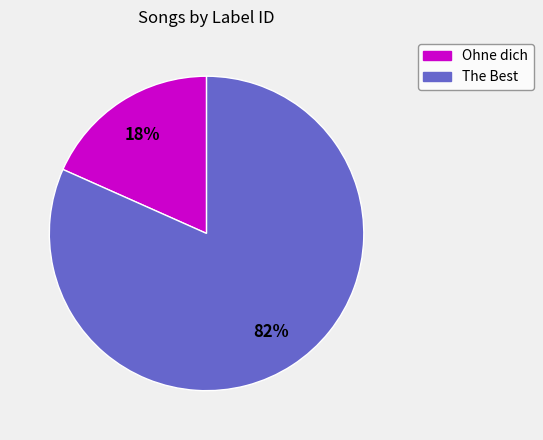

Is there a majority slice in this chart?

Yes